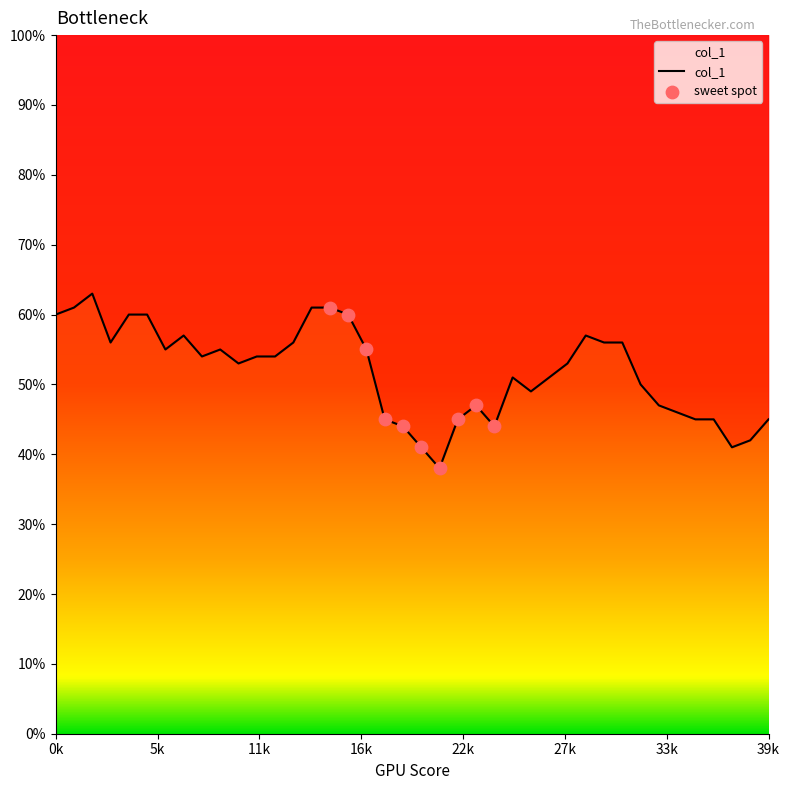

Approximately how many times larger is the value at 6 compared to 3?

1.0